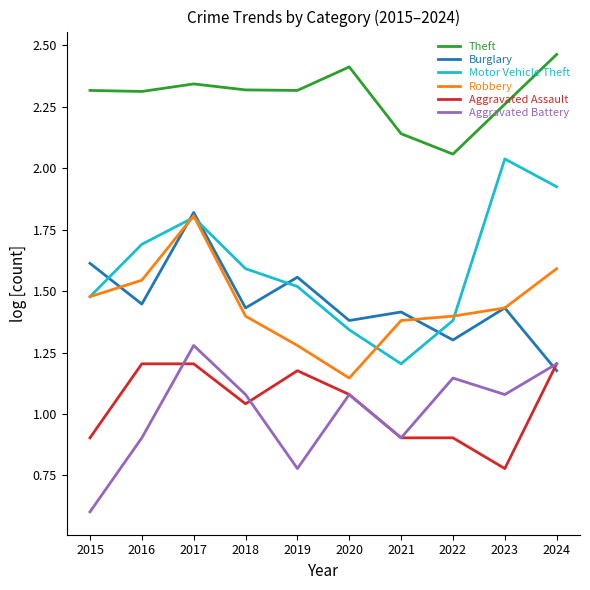

What is the difference between the maximum and minimum values in the Aggravated Assault series?

0.4